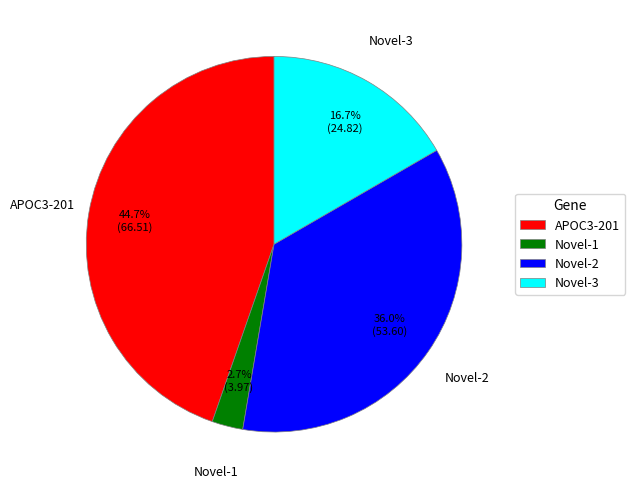

Rank the categories by value from highest to lowest.

APOC3-201, Novel-2, Novel-3, Novel-1